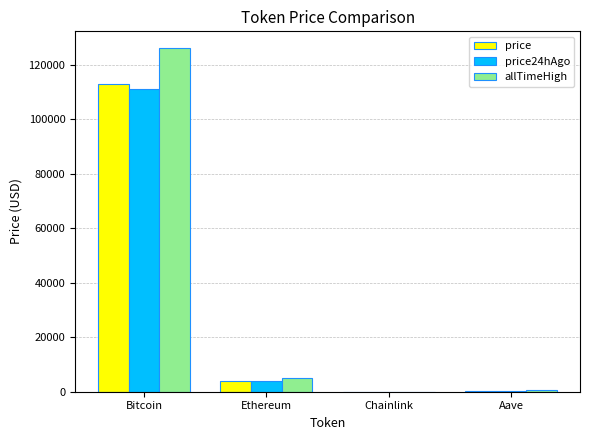

What is the sum of the allTimeHigh values at Ethereum and Bitcoin?

131026.1